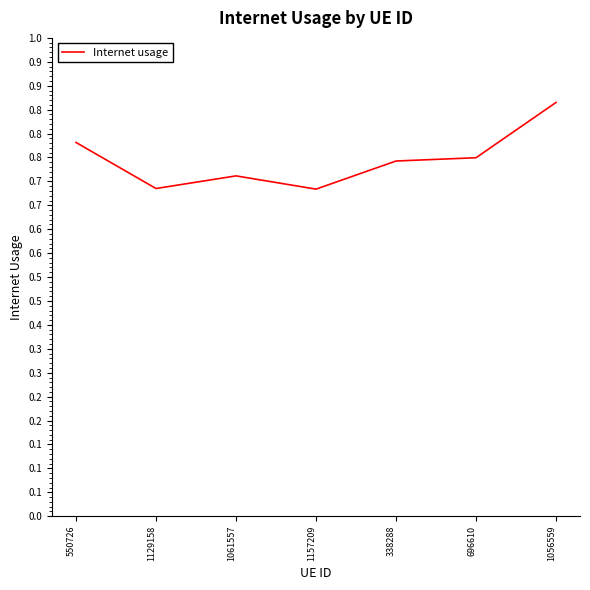

Is this an area chart (filled region under the line)?

No